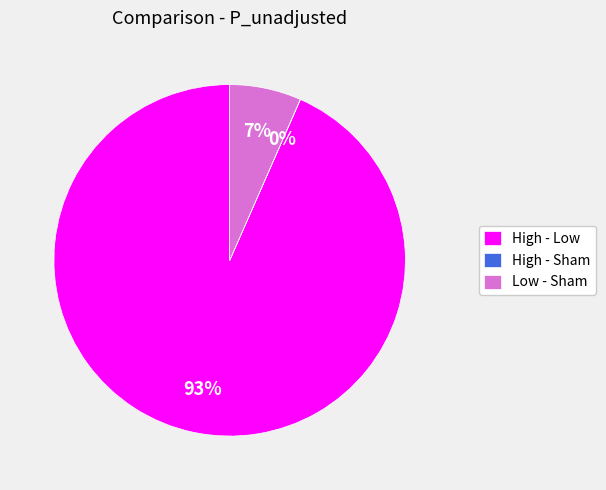

To the nearest percent, what is the difference between the largest and smallest slice percentages?

93%